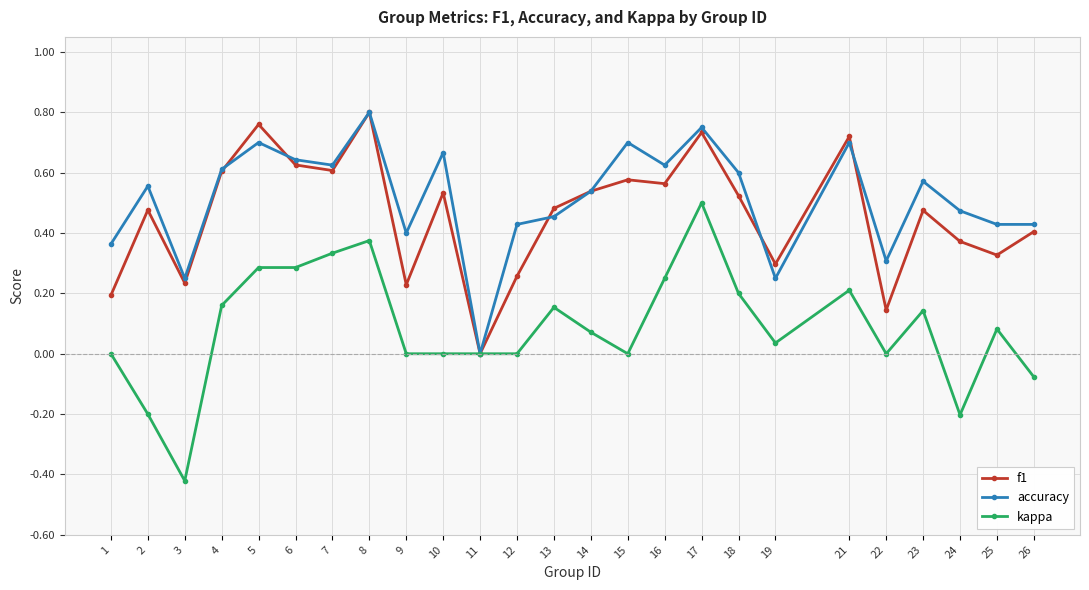

Where is the first local minimum for accuracy?

3